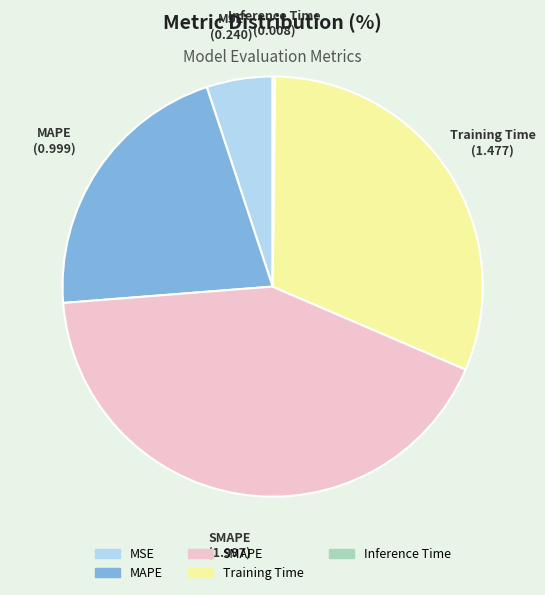

Does MSE account for over 50% of the chart?

No